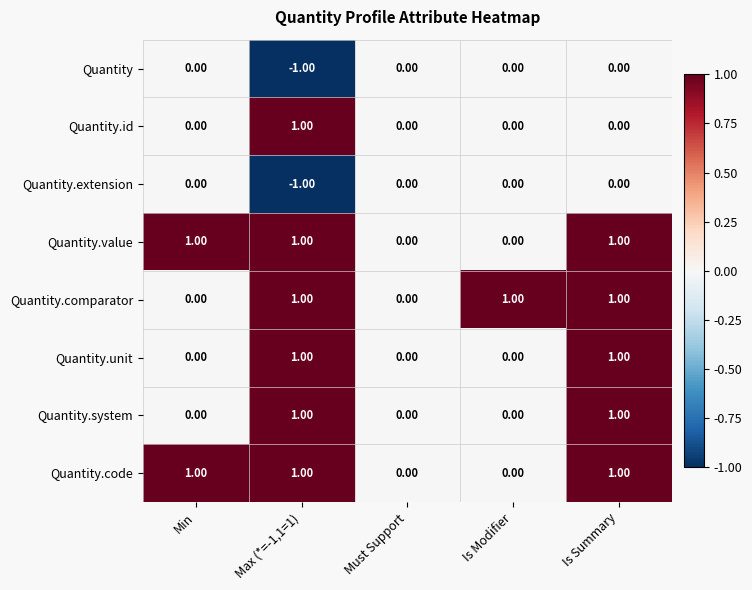

Between Must Support and Is Modifier, which series saw the biggest shift?

Quantity.comparator